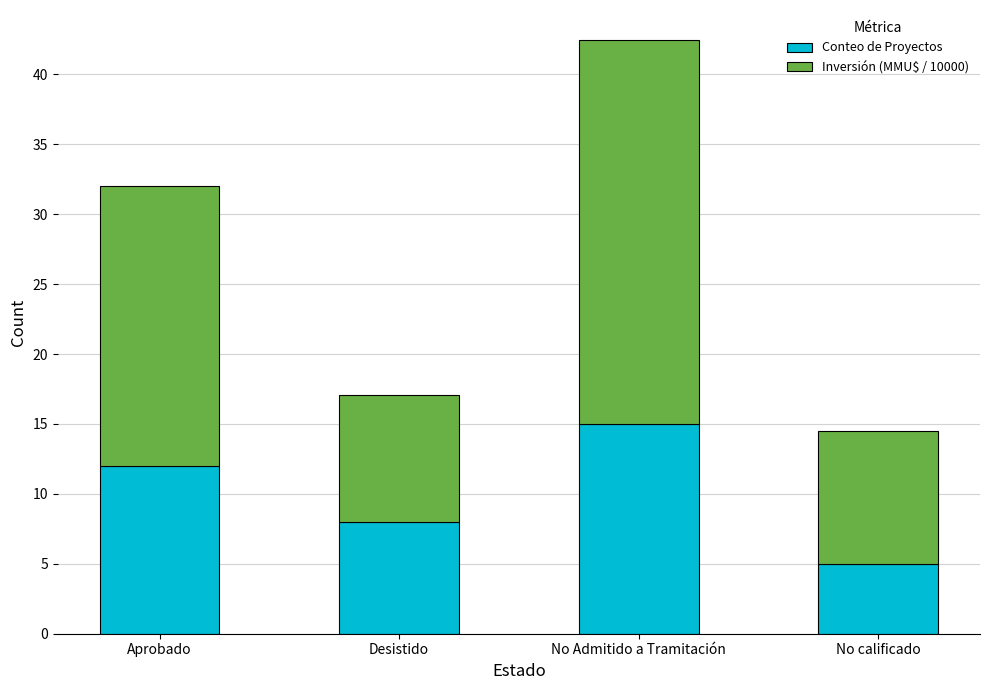

The Conteo de Proyectos series shows 15.0 at No Admitido a Tramitación. True or false?

True